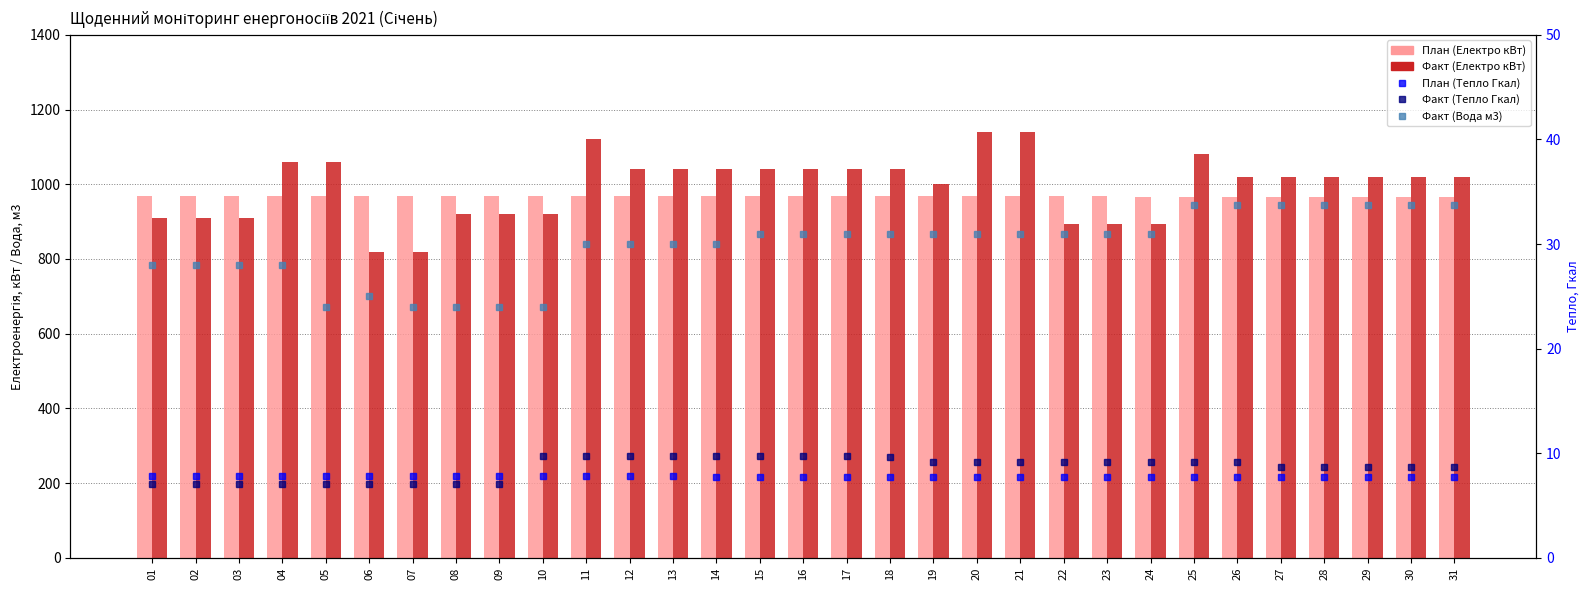

Which series has the largest range (max minus min)?

Факт (Електро кВт)